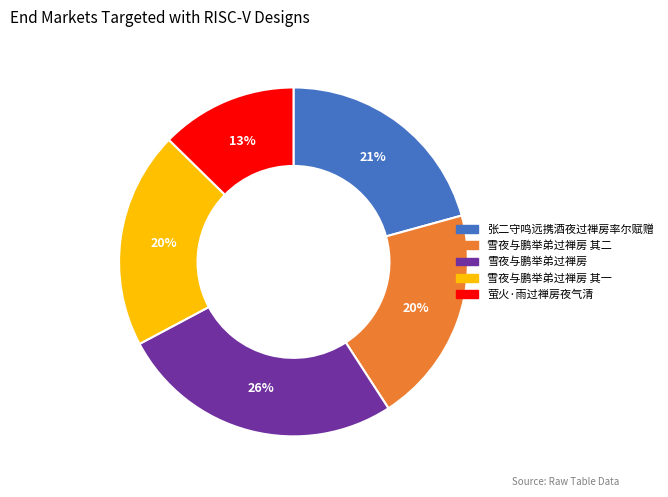

Is there a majority slice in this chart?

No